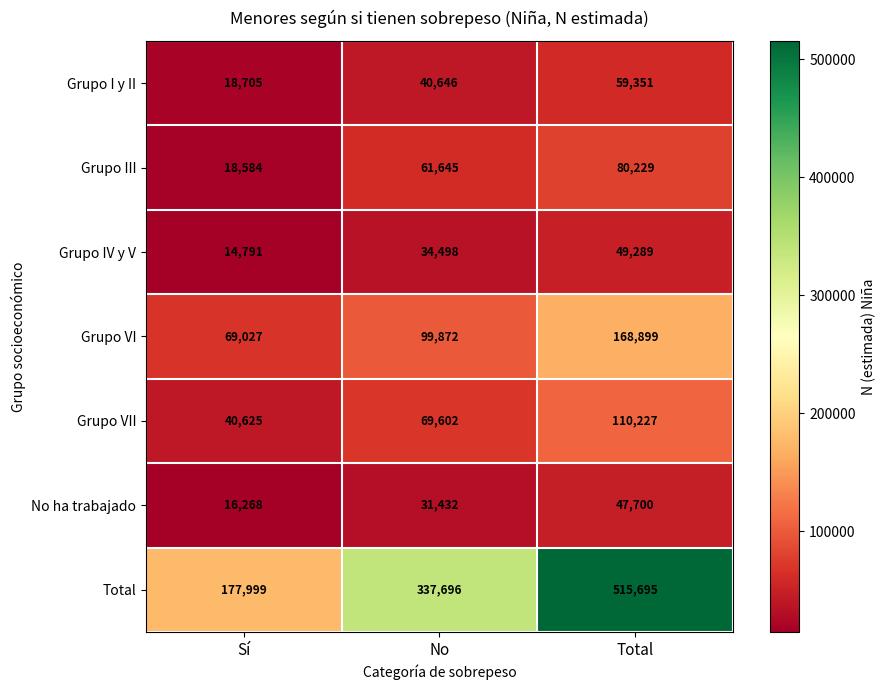

Reading left to right, transcribe all the data shown in this chart.

Grupo I y II: 18705	40646	59351
Grupo III: 18584	61645	80229
Grupo IV y V: 14791	34498	49289
Grupo VI: 69027	99872	168899
Grupo VII: 40625	69602	110227
No ha trabajado: 16268	31432	47700
Total: 177999	337696	515695